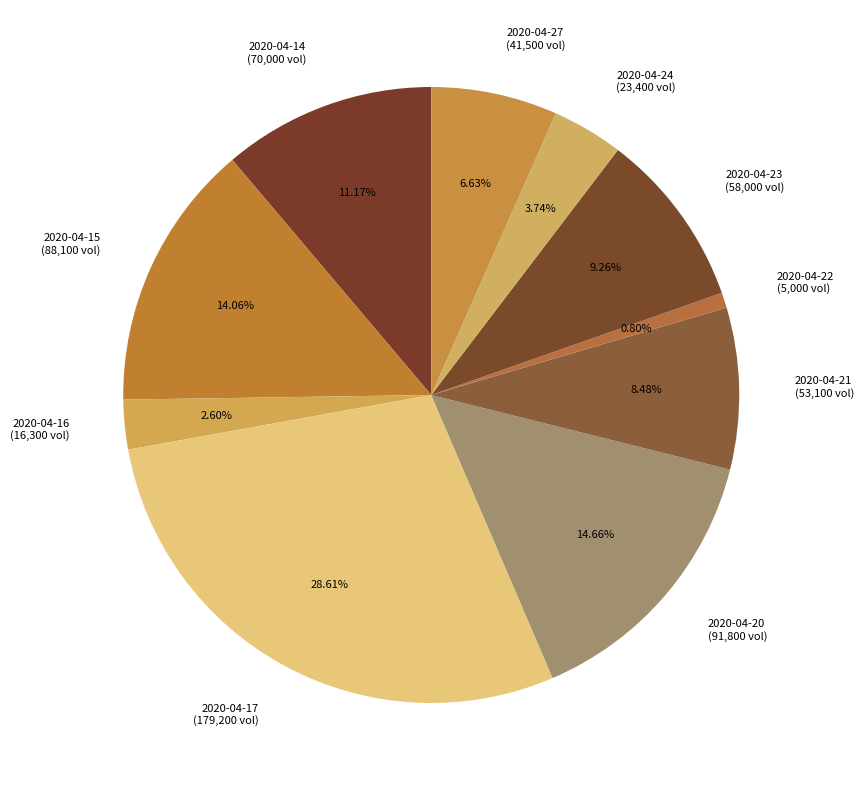

Rank the categories by value from highest to lowest.

2020-04-17, 2020-04-20, 2020-04-15, 2020-04-14, 2020-04-23, 2020-04-21, 2020-04-27, 2020-04-24, 2020-04-16, 2020-04-22